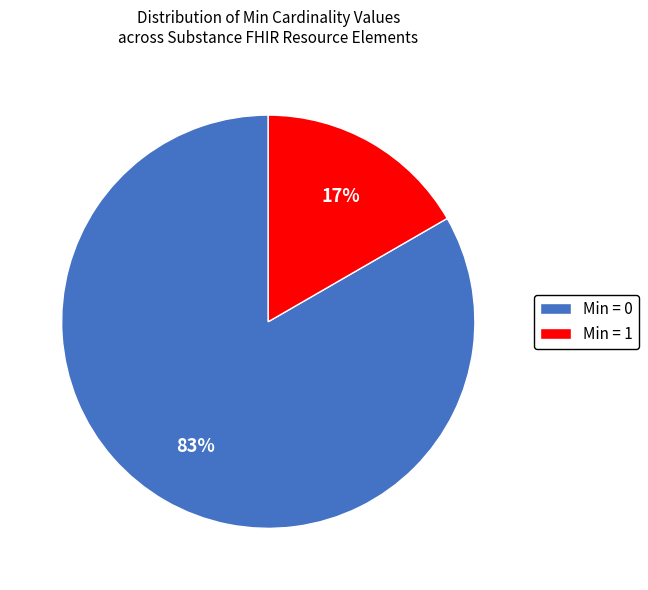

Which has a higher value, Min = 0 or Min = 1?

Min = 0